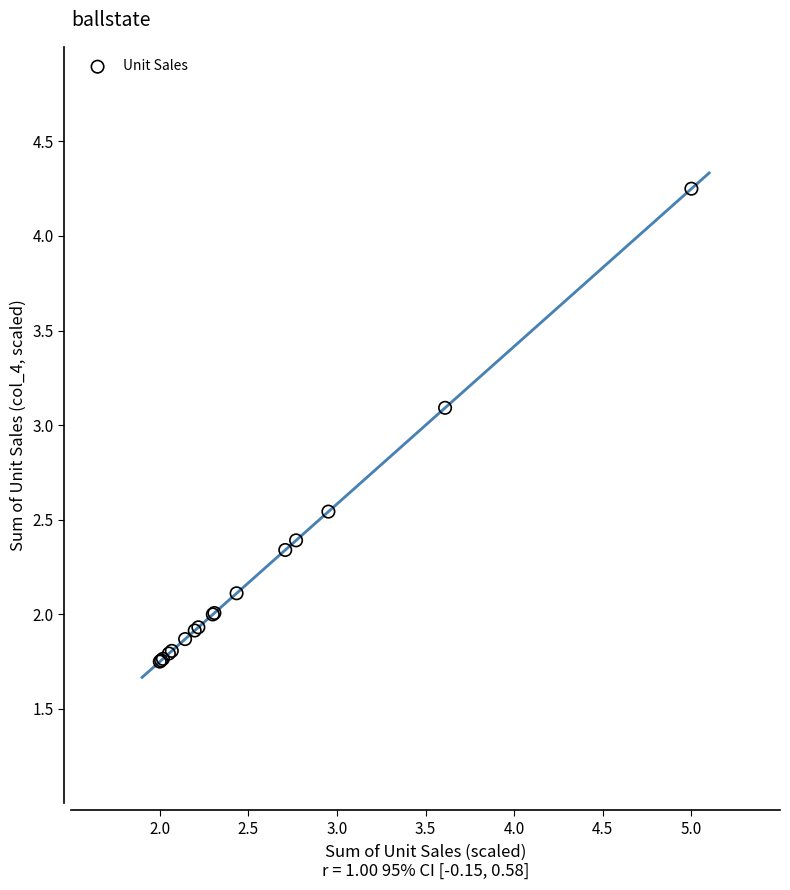

What Y value in the scatter plot is closest to 3?

3.1